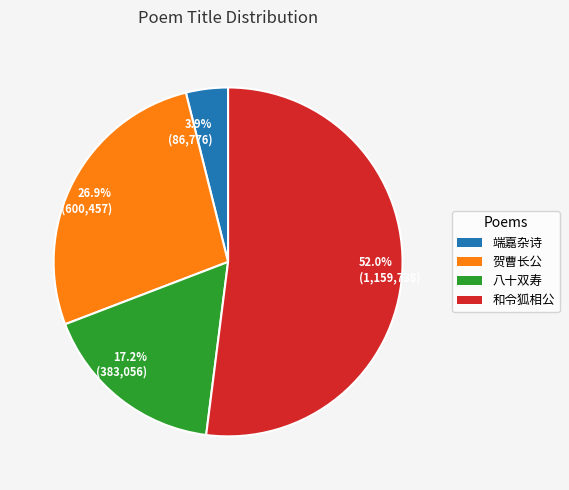

Combined, do 52.0% (1,159,738) and 26.9% (600,457) account for over 50%?

Yes